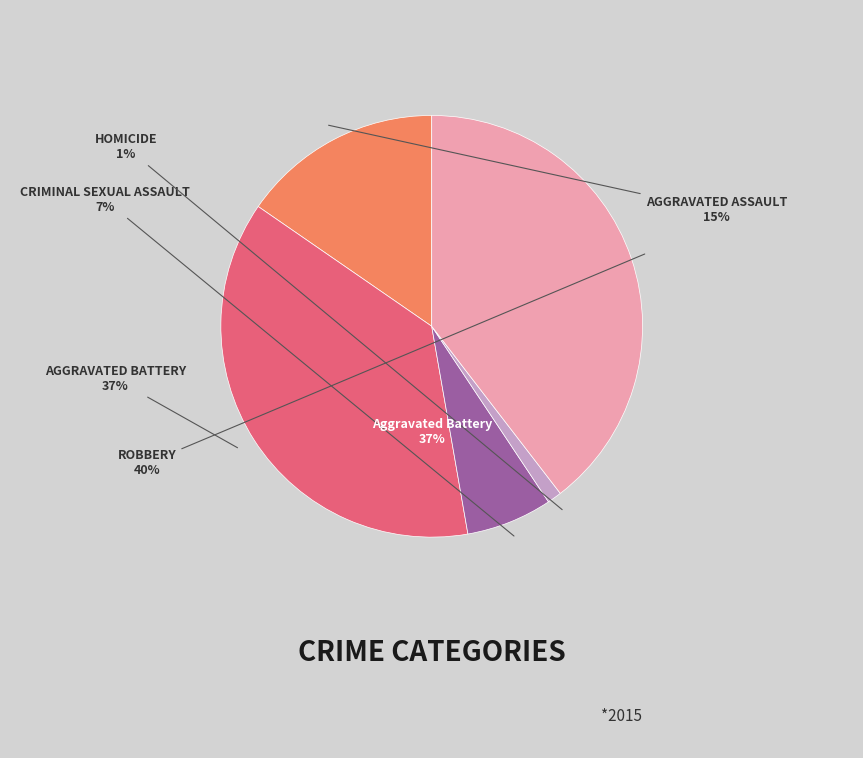

The Homicide slice represents 11% of the pie. True or false?

False